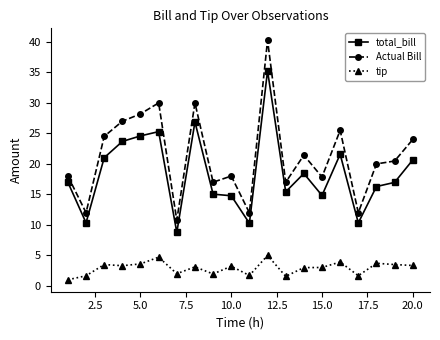

List the series in order of their peak value, lowest first.

tip, total_bill, Actual Bill